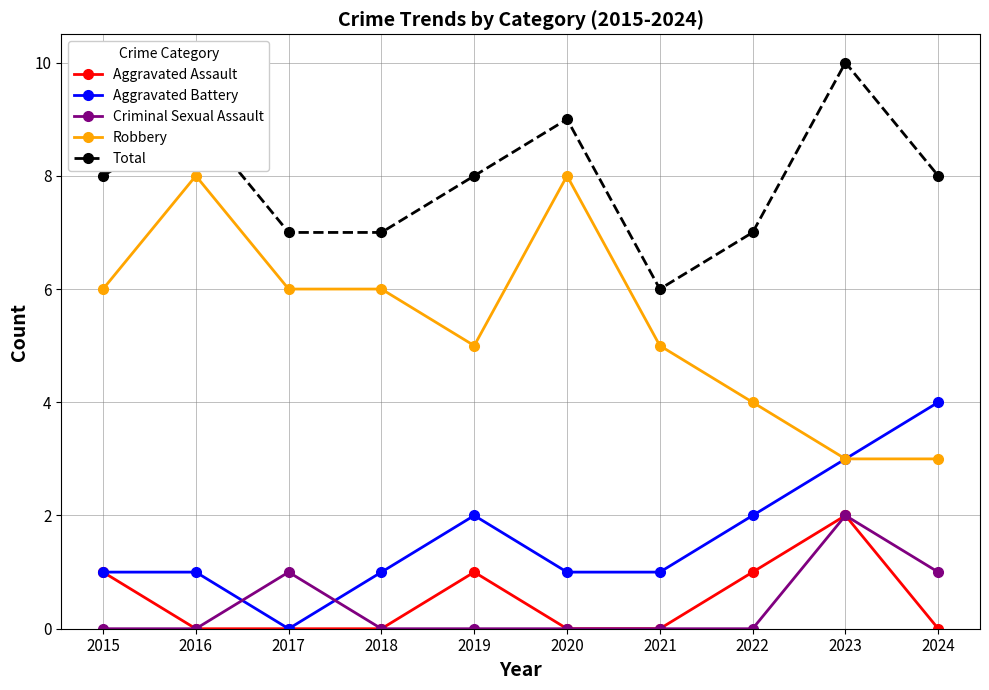

What is the sum of all Total values?

79